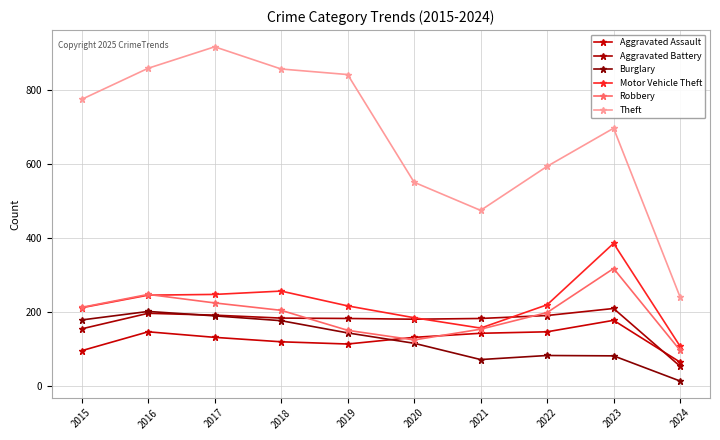

Is it true that Aggravated Battery equals 74 at 2015?

False